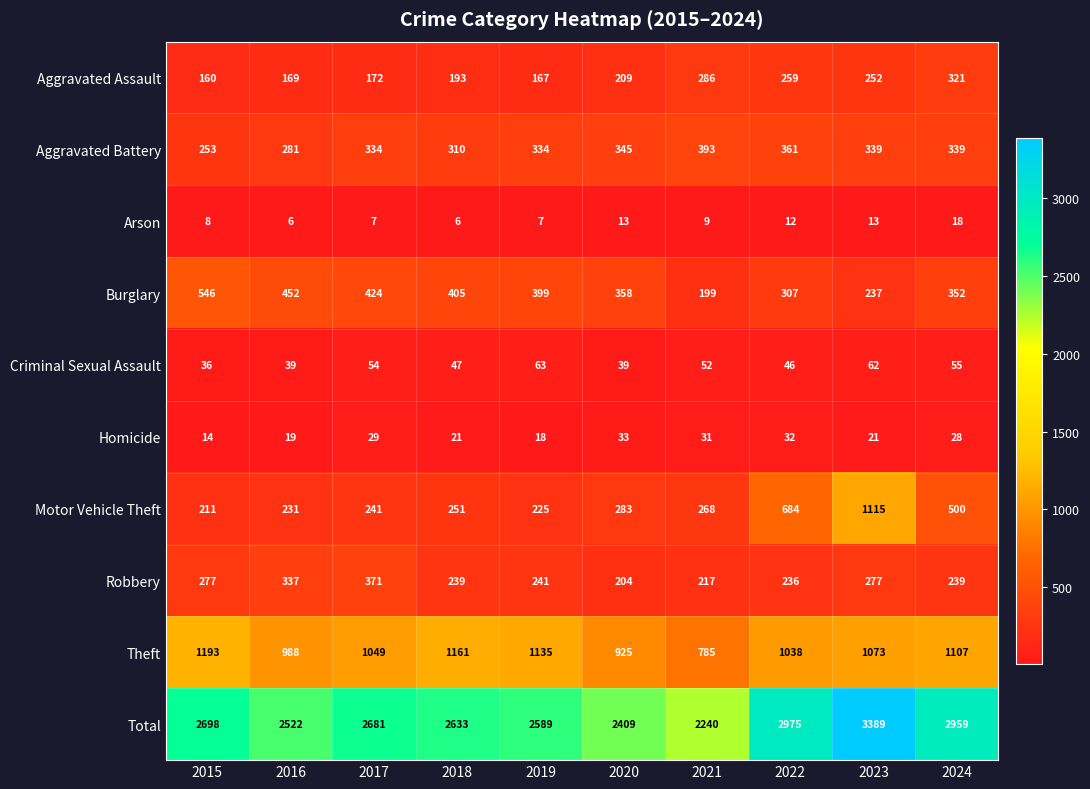

At which category is the sum across all series the highest?

2023